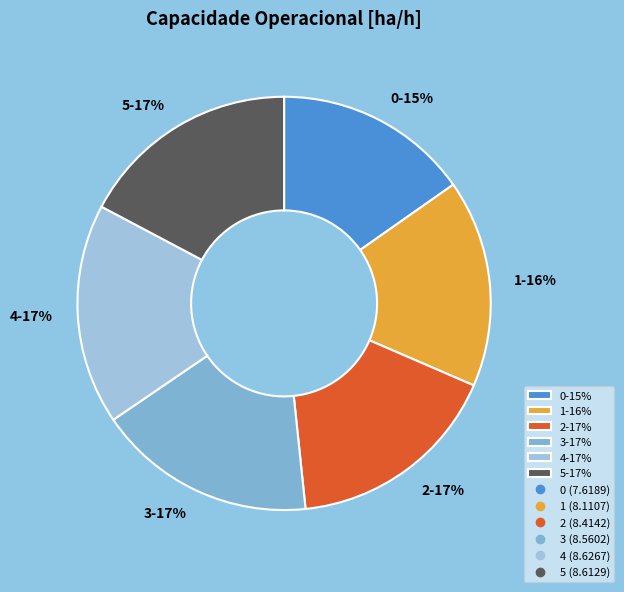

How many segments does this pie chart have?

6